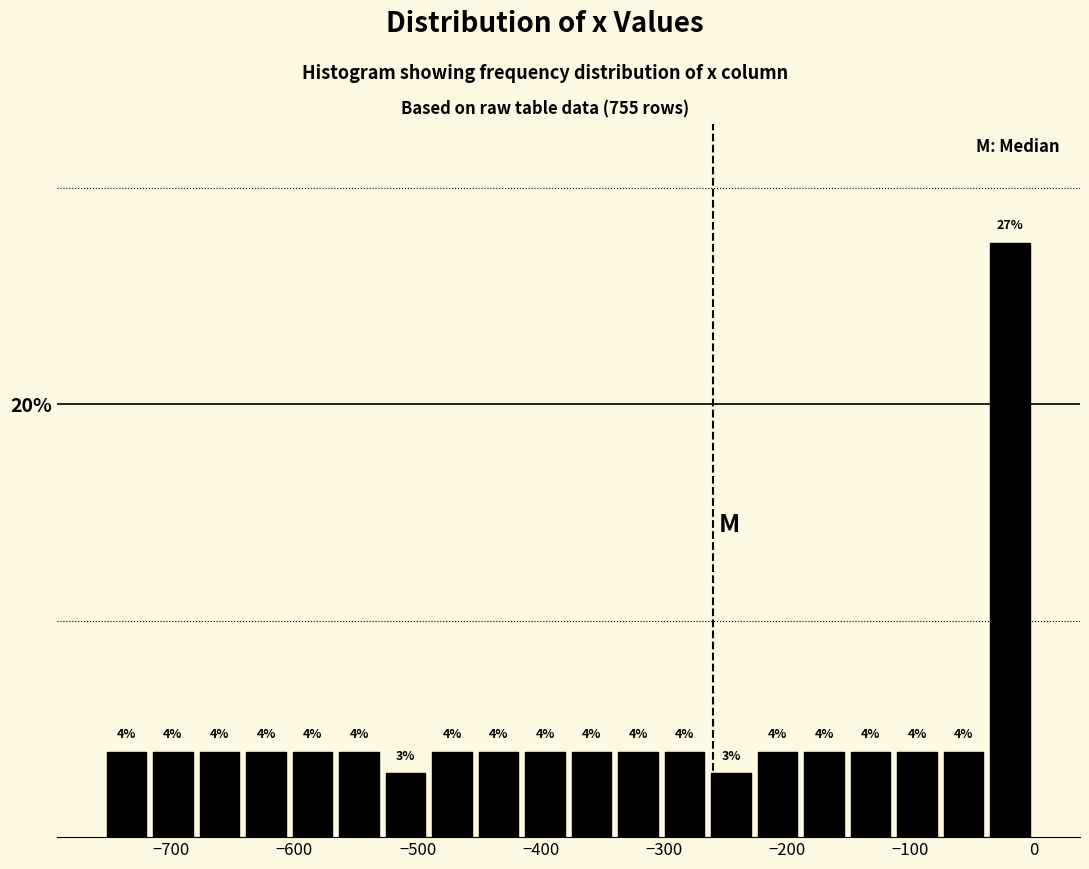

Read against the x-axis, roughly where is the centre of the tallest bar?

-20